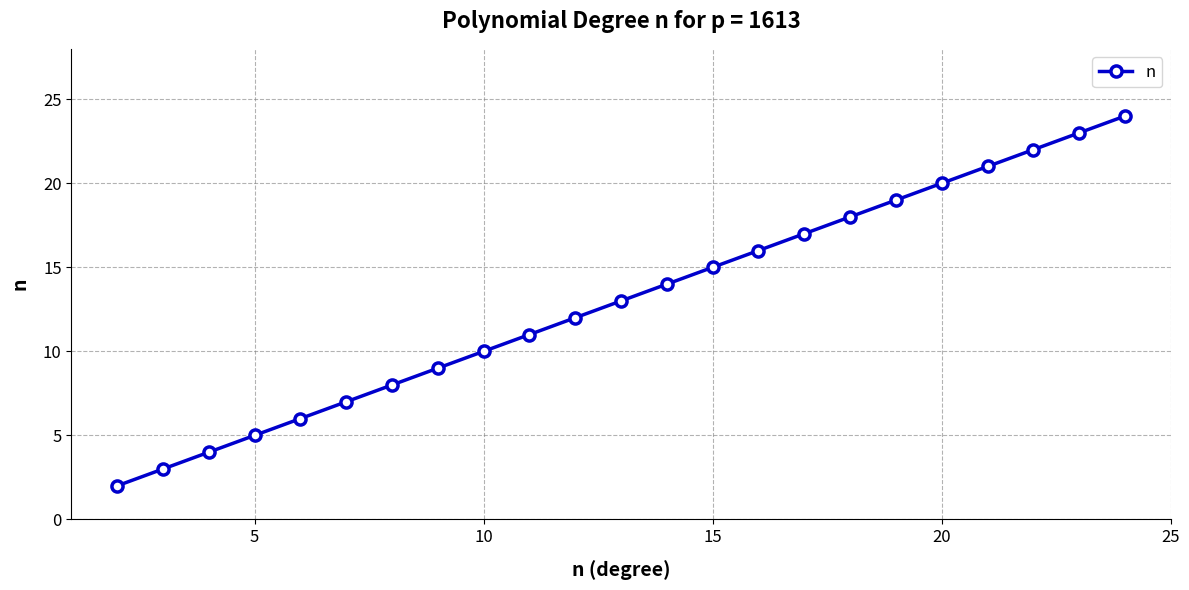

What is the difference between the second highest and minimum values?

21